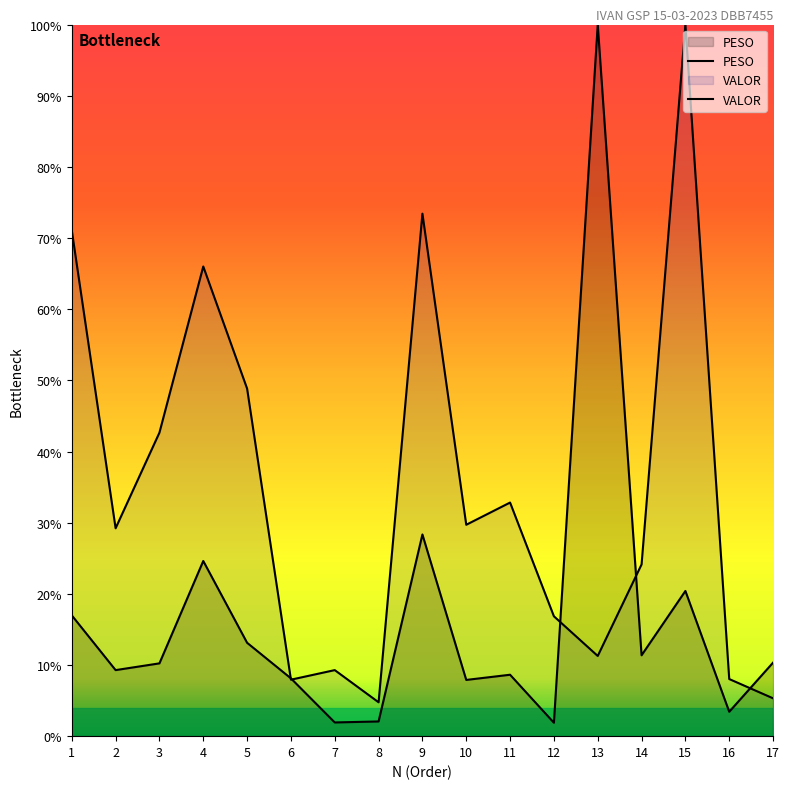

Where does the PESO series first go above 10?

1